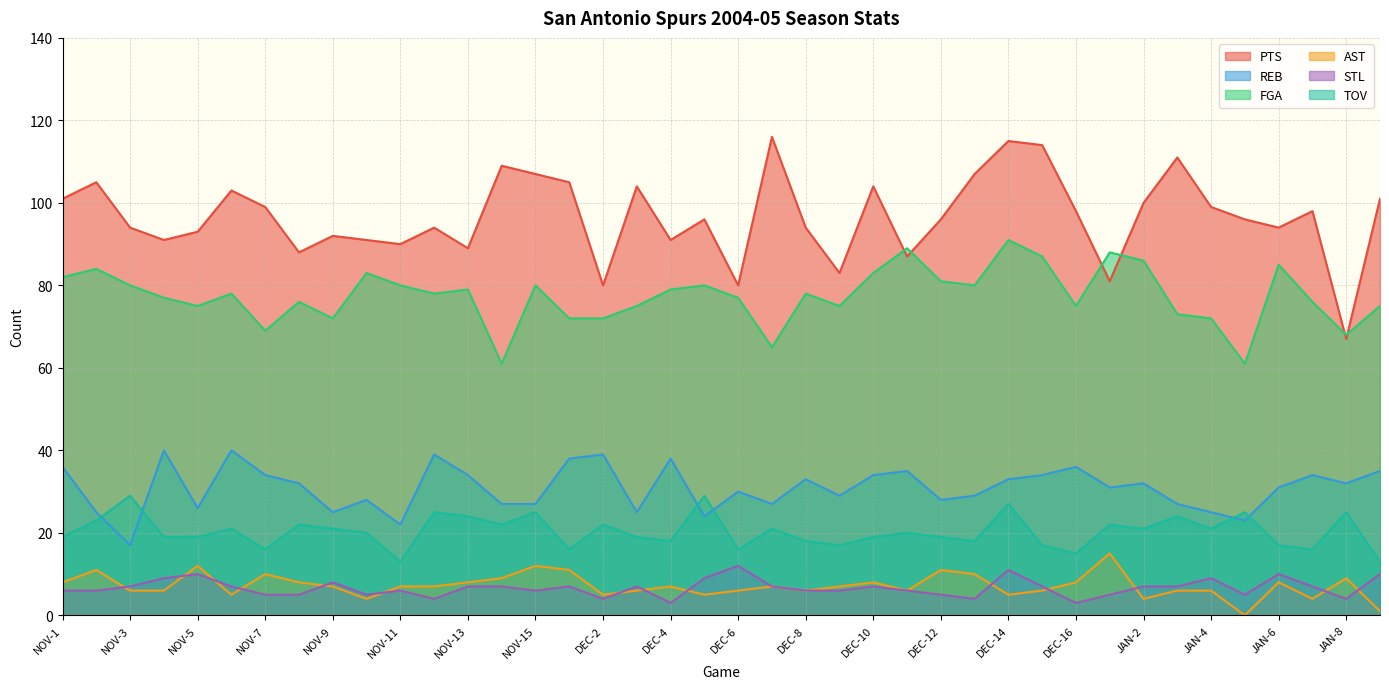

True or false: FGA and AST intersect in this chart.

False